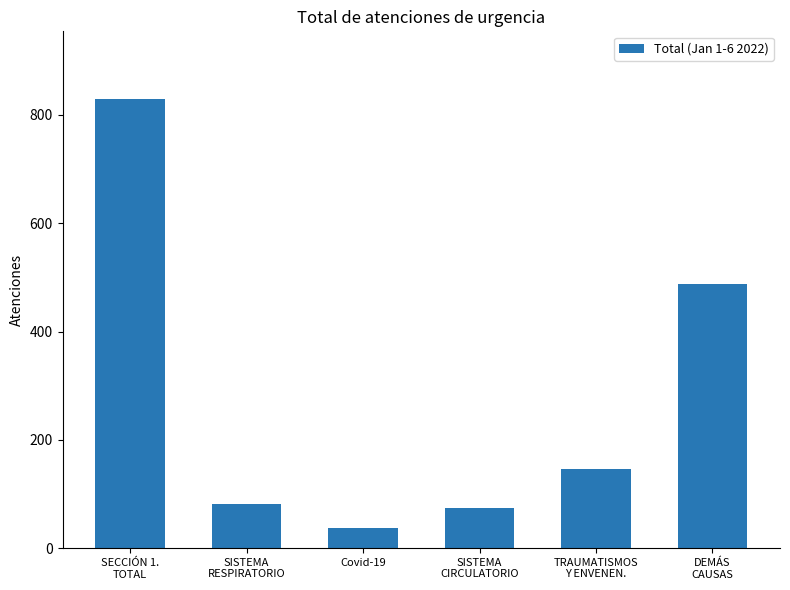

What is the difference between the values at DEMÁS
CAUSAS and SISTEMA
RESPIRATORIO?

406